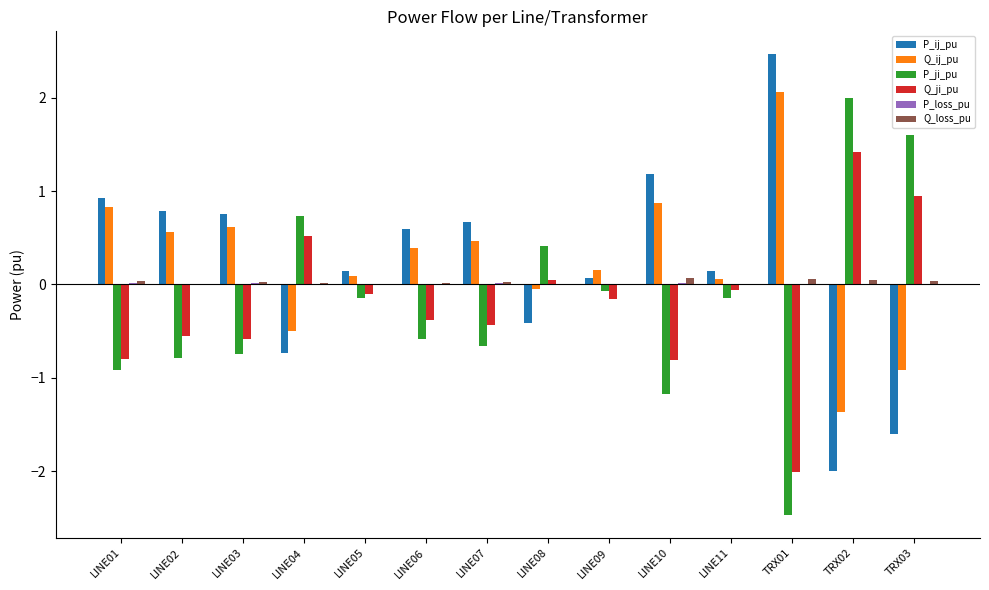

What is the greatest value displayed?

2.5